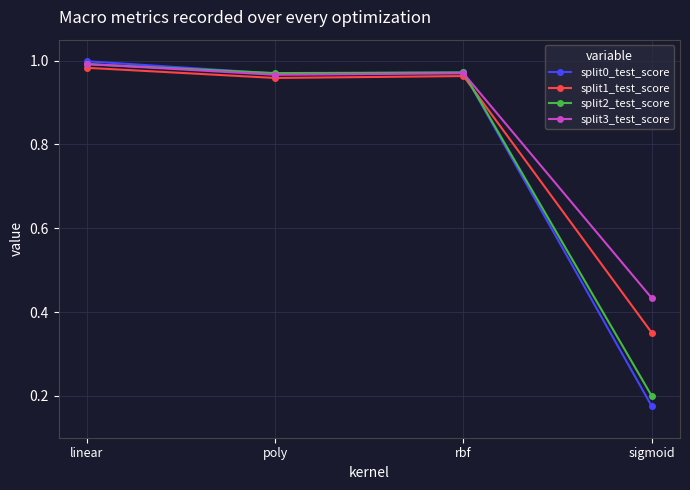

Between which two adjacent categories do split1_test_score and split0_test_score first intersect?

rbf and sigmoid